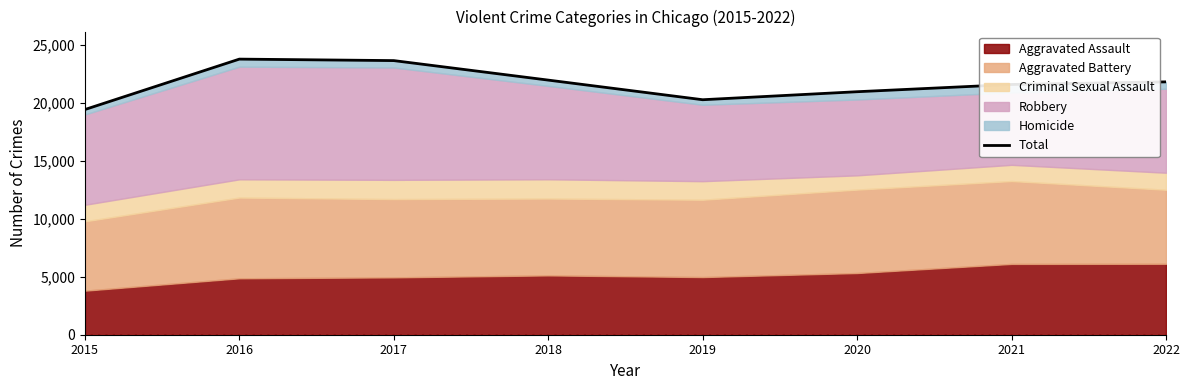

What value does the data have at 2021?

21559